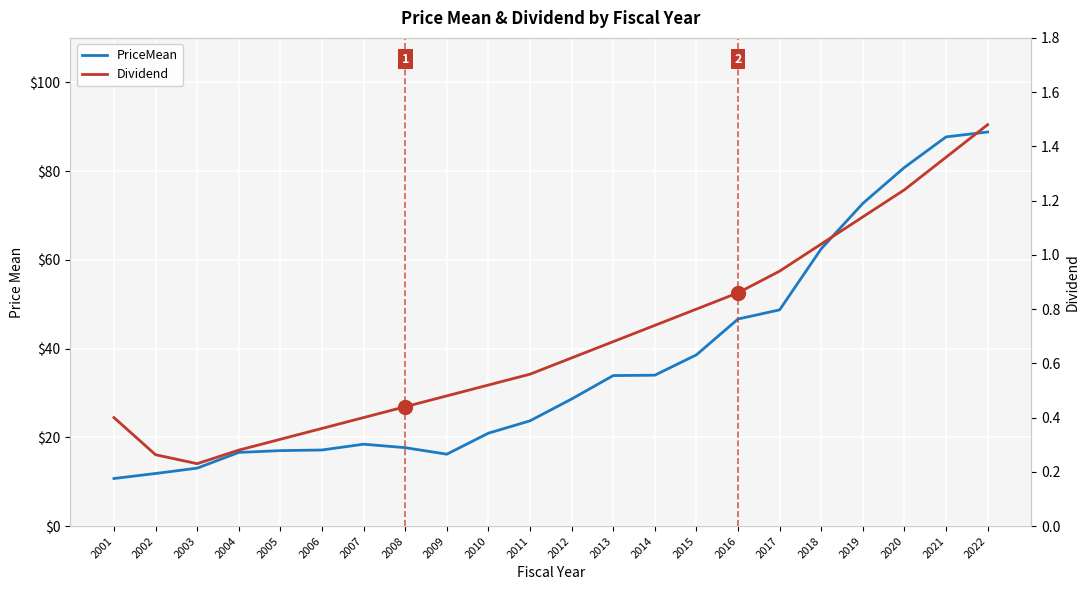

True or false: Dividend (right axis) has a value of 0.8 at 2015.

True